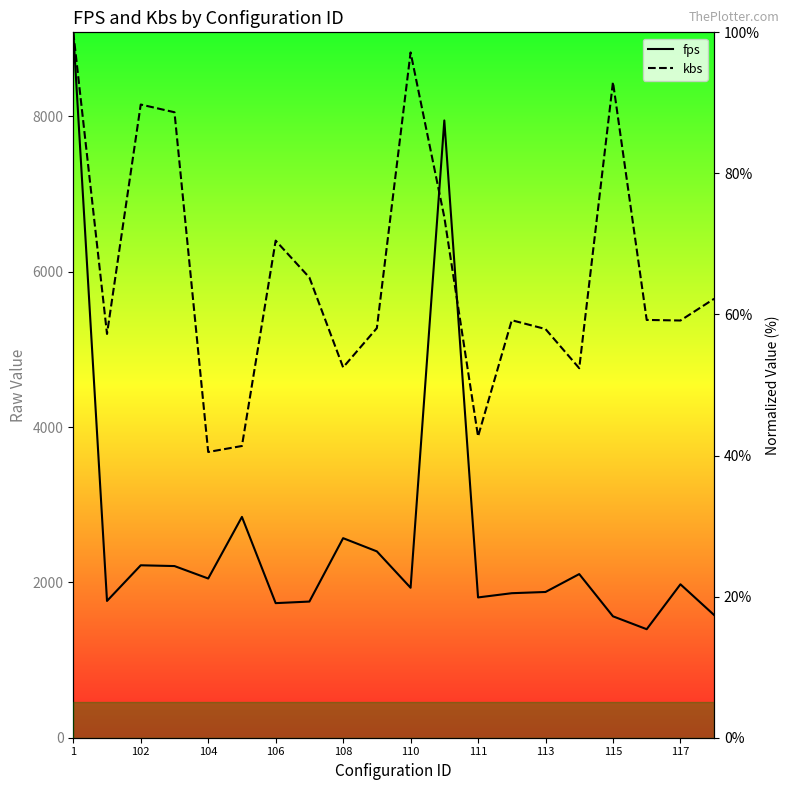

Where does the fps series first go above 21?

1